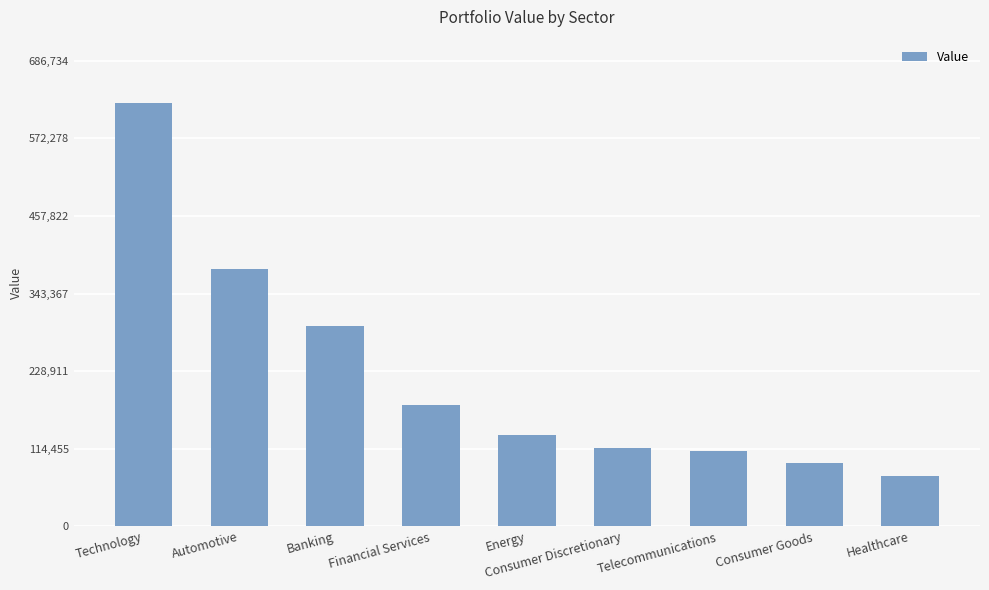

Reading left to right, list all the values displayed in this chart.

624303.8	379594.0	295558.0	178765.0	134025.0	115630.0	110454.0	93040.0	74718.0